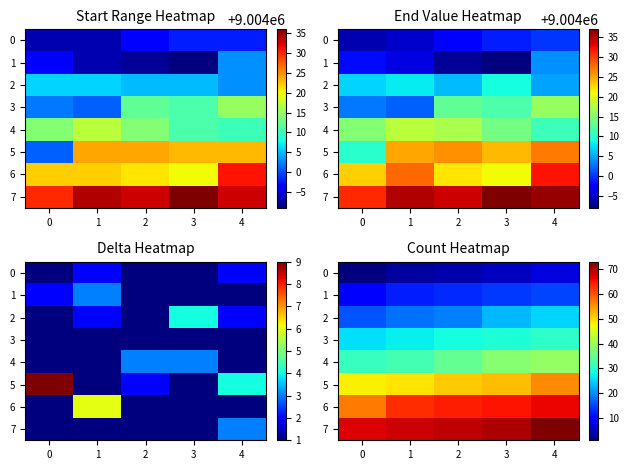

Which series changed the most between 1 and 4?

2